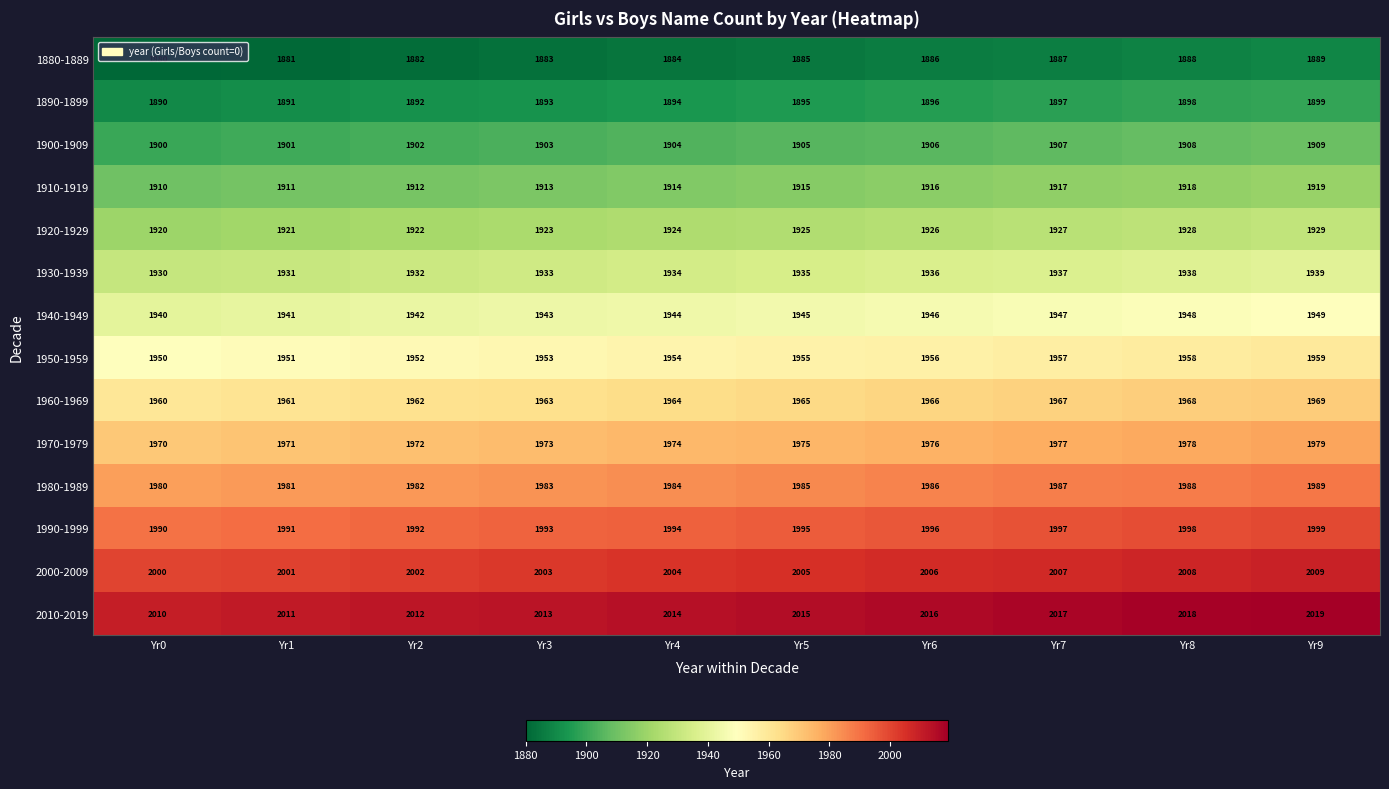

At which category is the sum across all series the highest?

Yr9